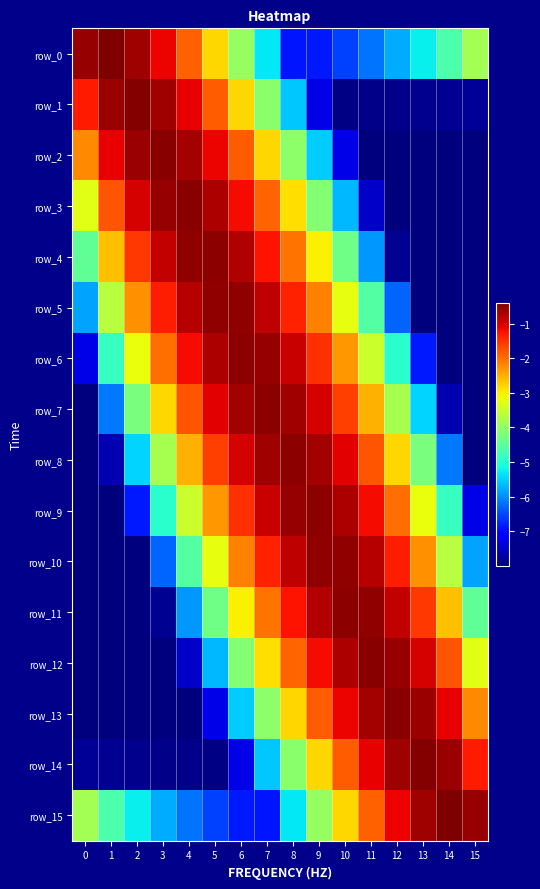

Which series has the largest total across all categories?

row_8